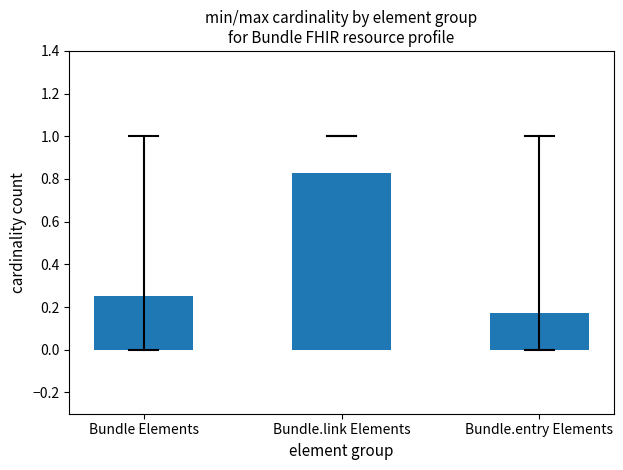

How many bars are there in total?

3